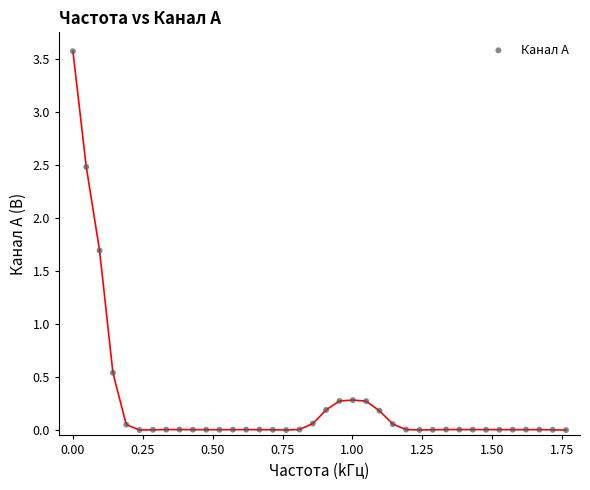

What is the range of X values (max minus min)?

1.8